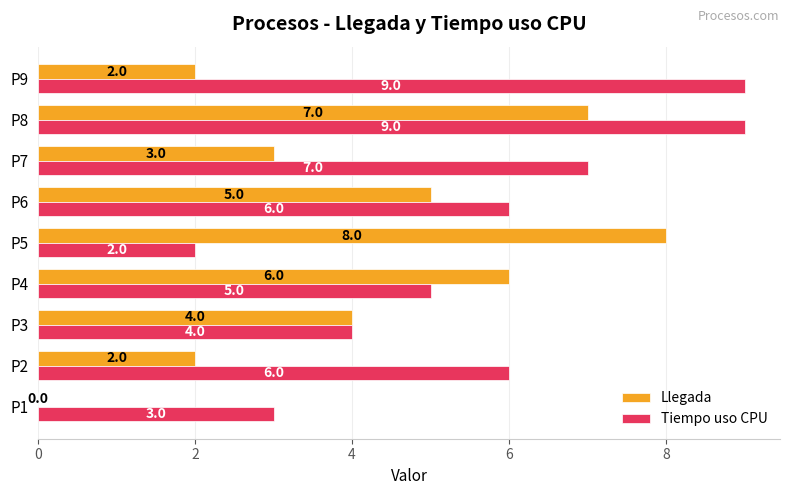

What is the sum of all Tiempo uso CPU values?

51